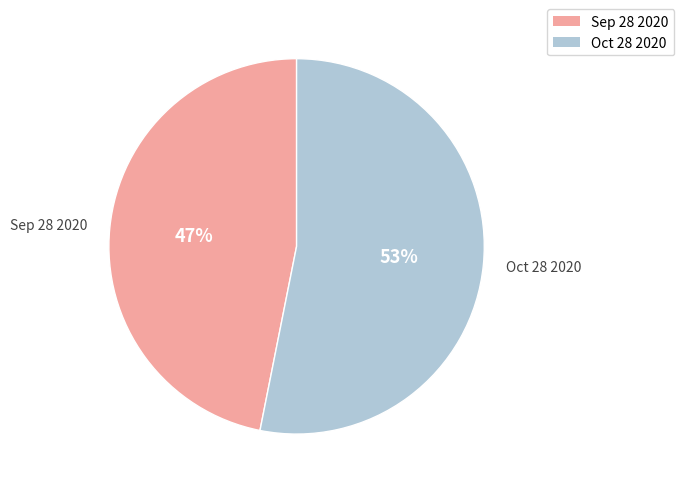

What percentage is the Sep 28 2020 slice, to the nearest percent?

47%